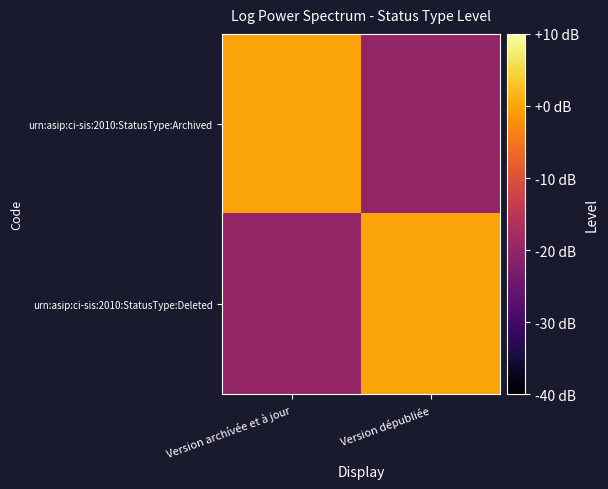

What is the spread (max minus min) of values at Version dépubliée?

1